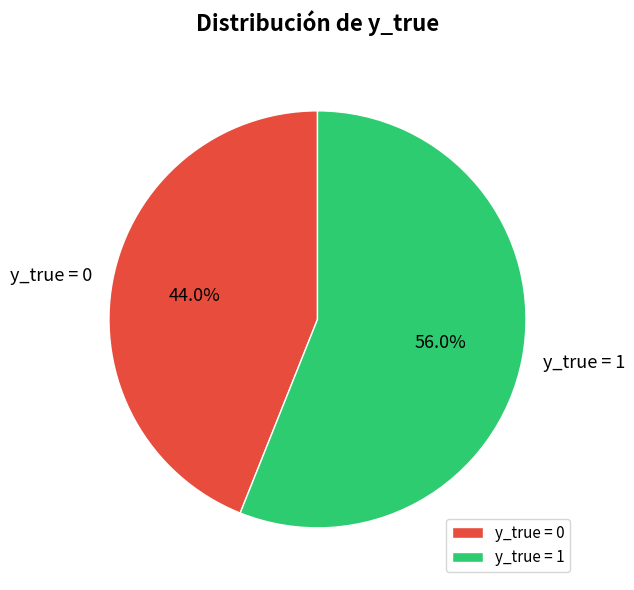

Combined, what portion of the pie is y_true = 1 and y_true = 0?

100.0%